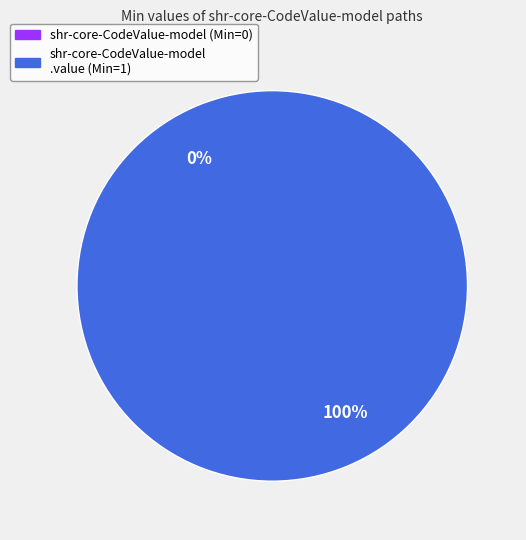

What is the change in value from shr-core-CodeValue-model to shr-core-CodeValue-model.value?

+1